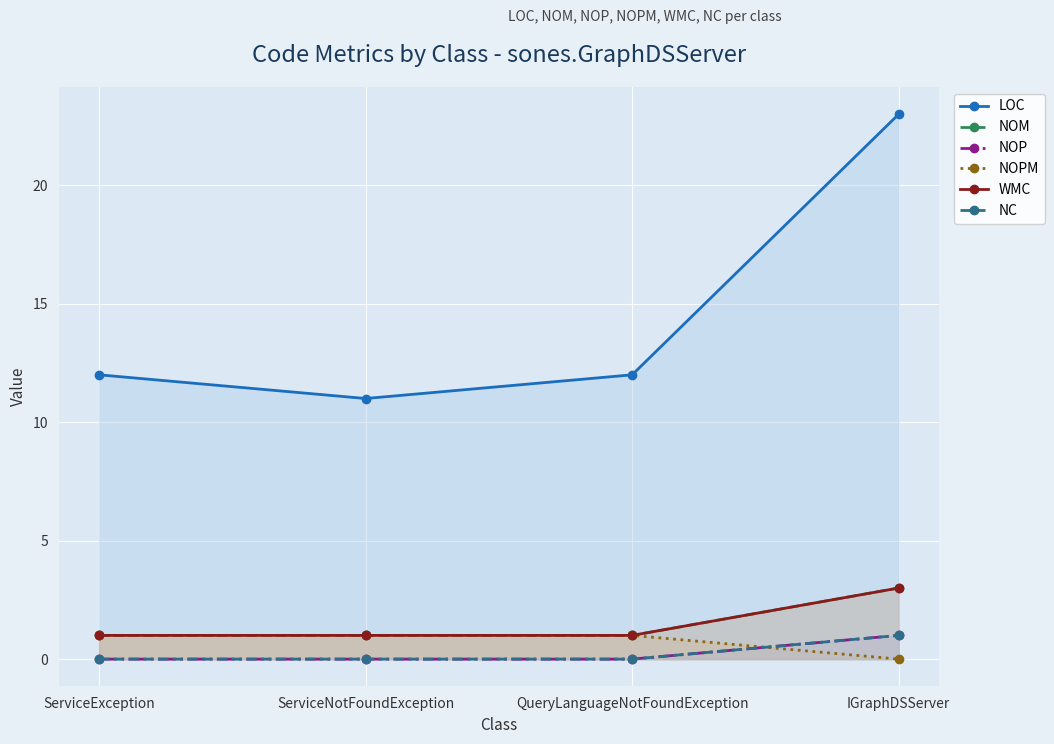

What is the label of the 3rd point from the left?

QueryLanguageNotFoundException